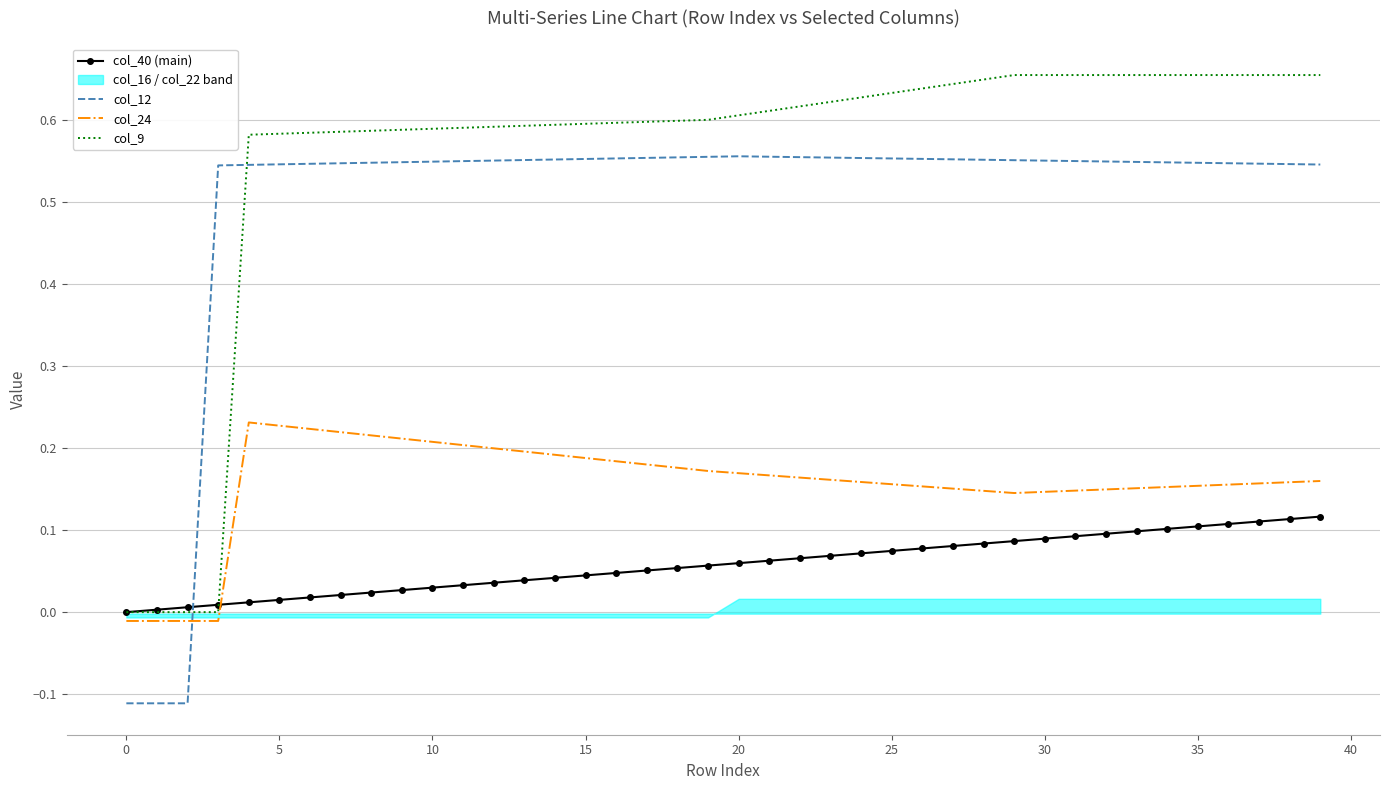

What is the sum of all col_9 values?

22.3